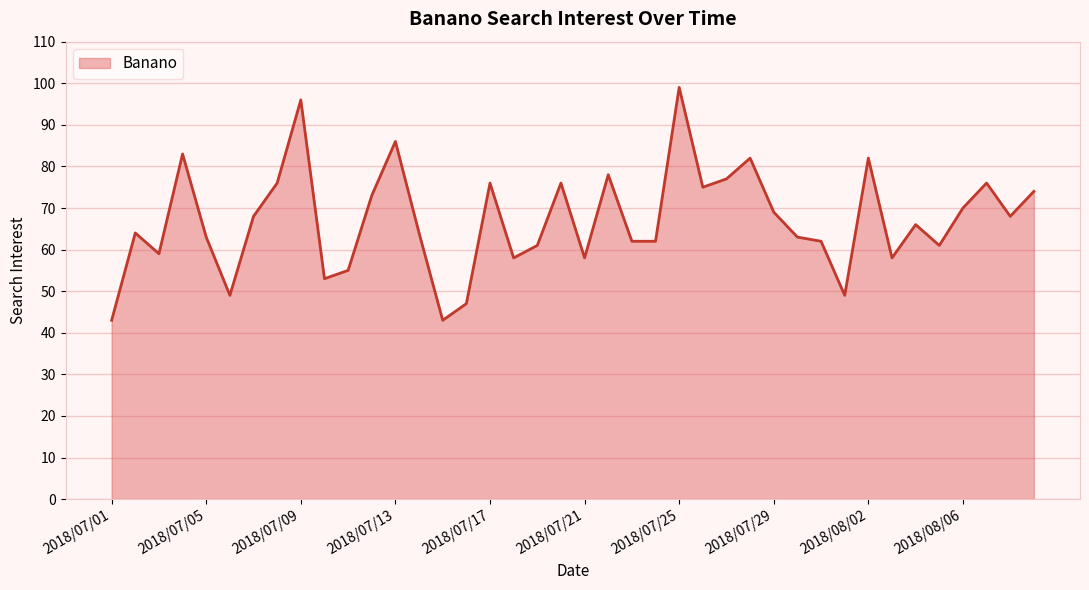

What is the greatest value displayed?

99